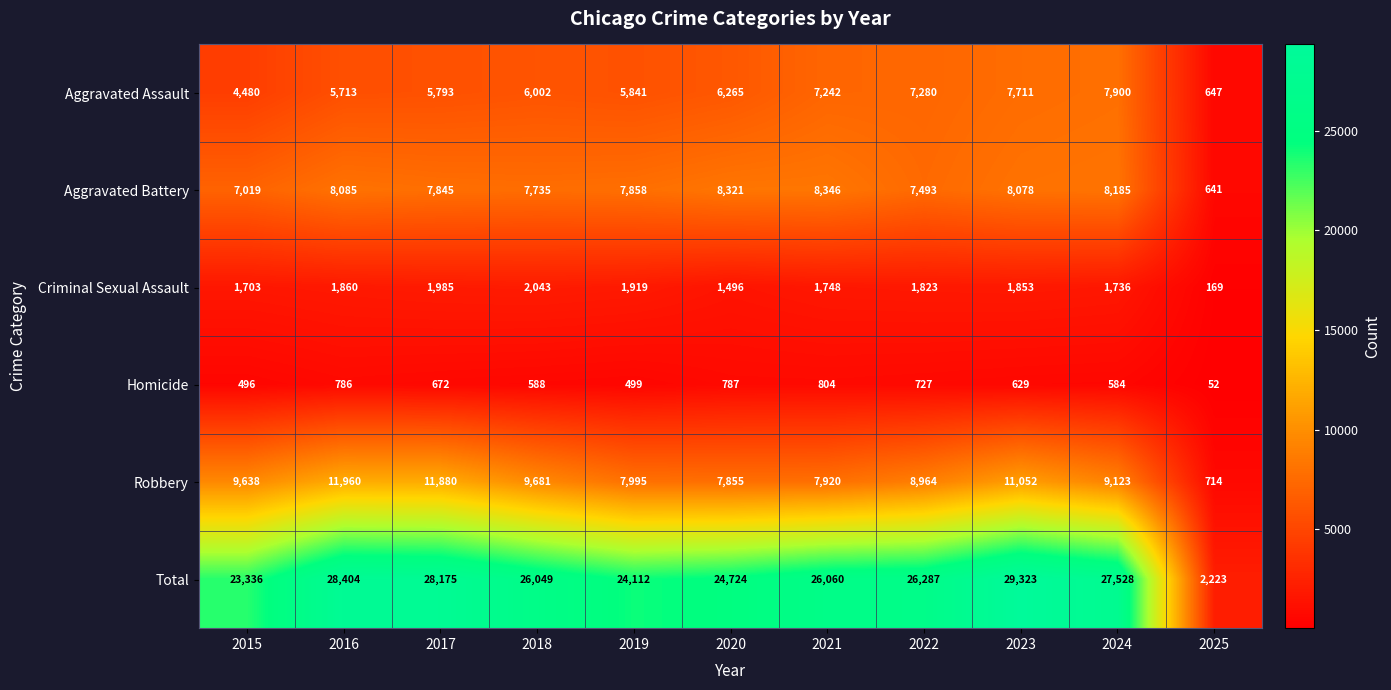

What is the difference between the Aggravated Assault values at 2017 and 2018?

209